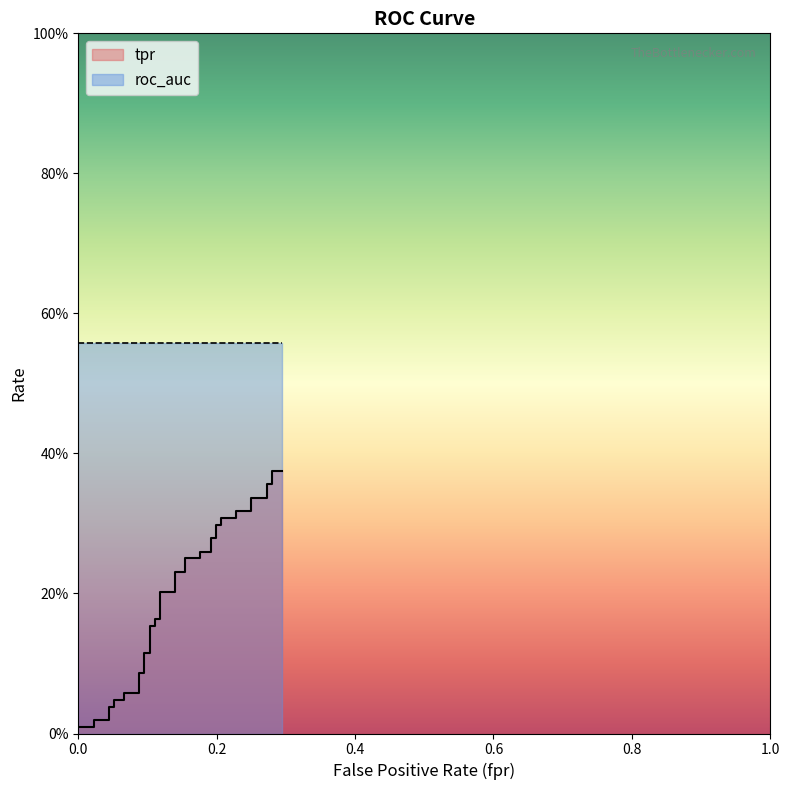

What is the value of the 37th point from the left?

0.4